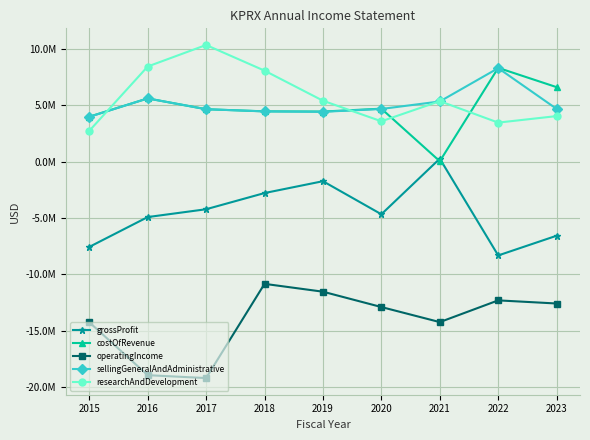

The sellingGeneralAndAdministrative series shows 4125815 at 2022. True or false?

False